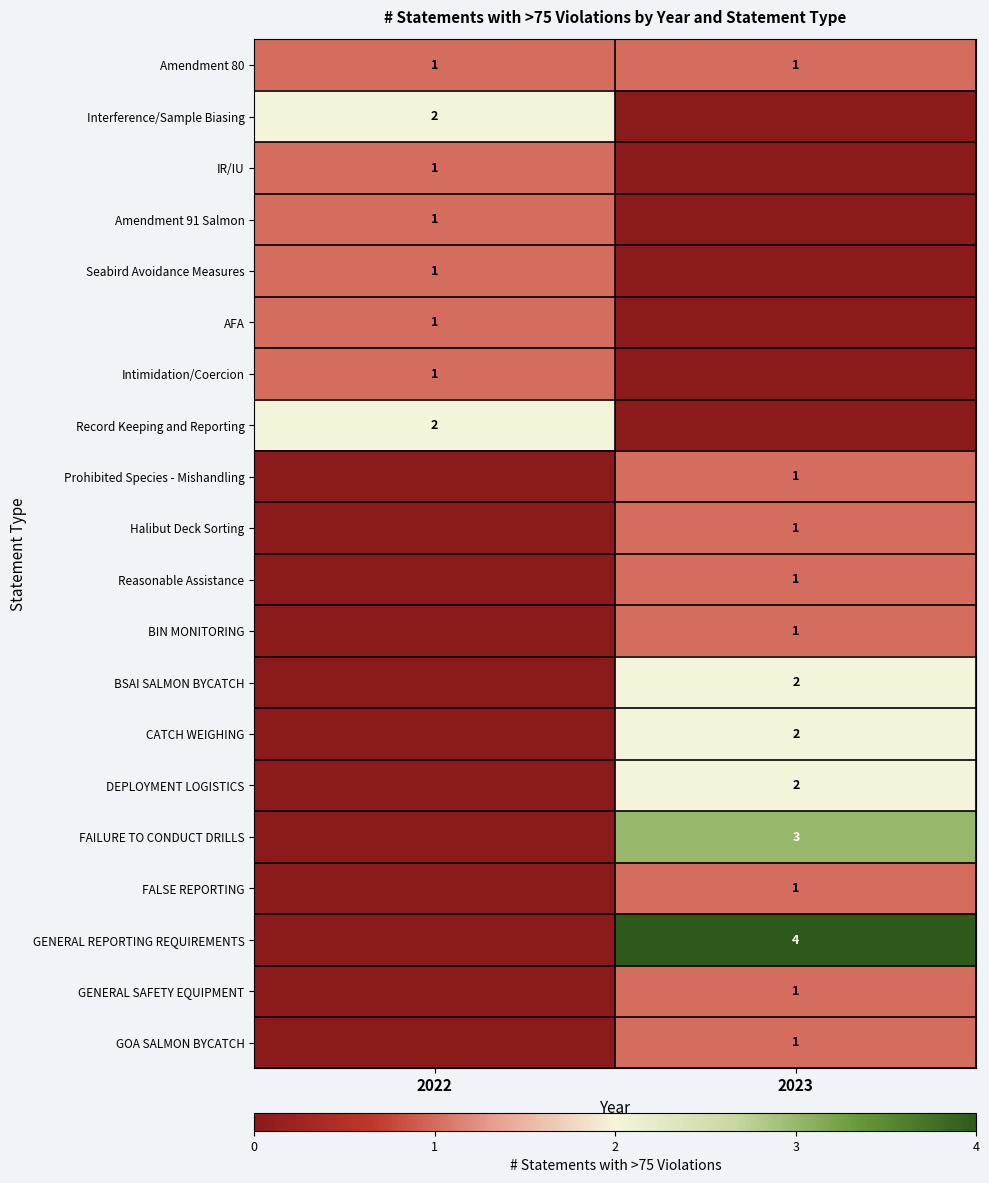

The value of Prohibited Species - Mishandling at 2023 is 1. True or false?

True